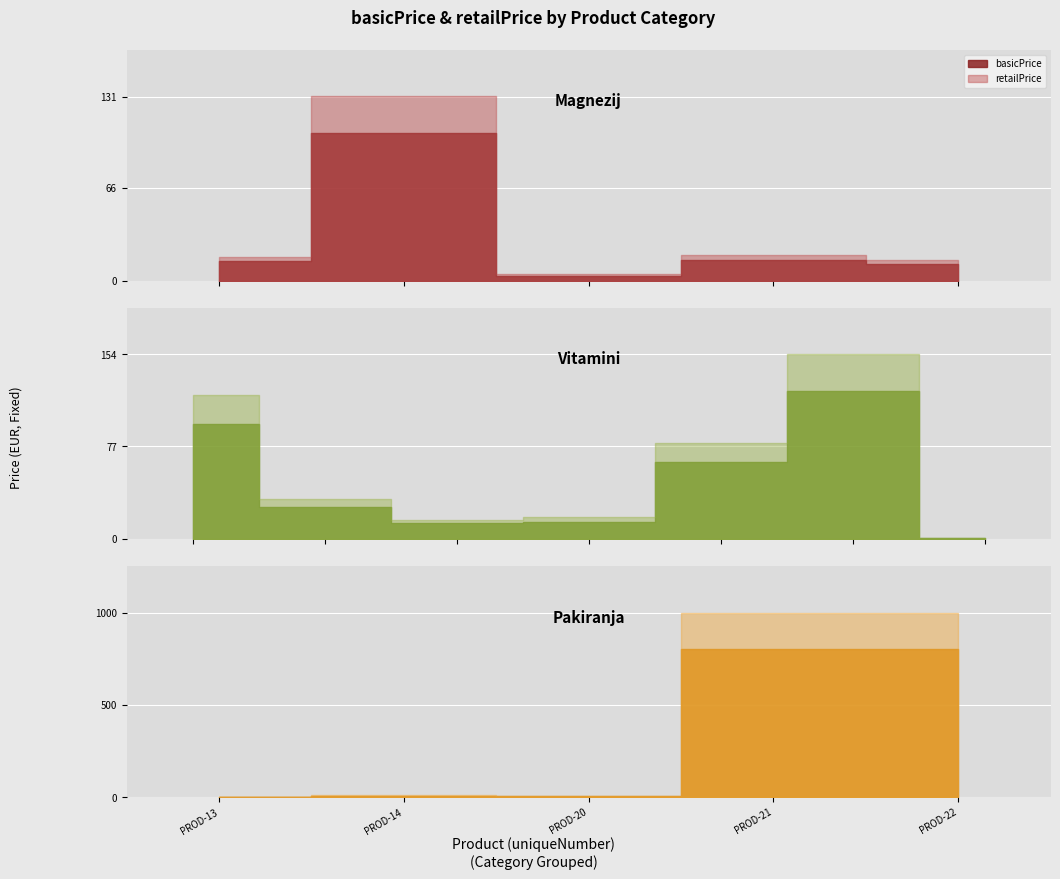

True or false: retailPrice and basicPrice intersect in this chart.

False